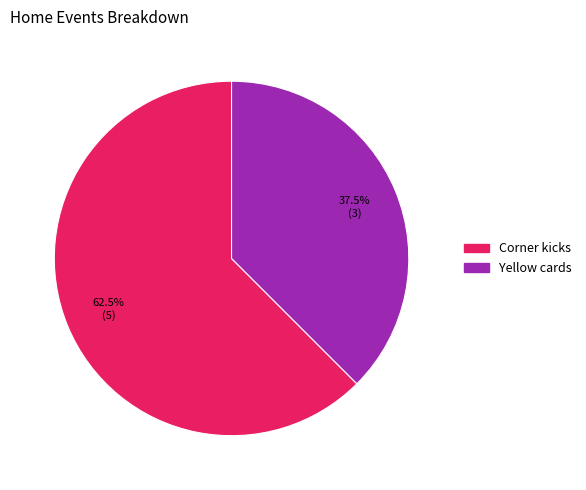

Which category has the smallest portion of the pie?

Yellow cards